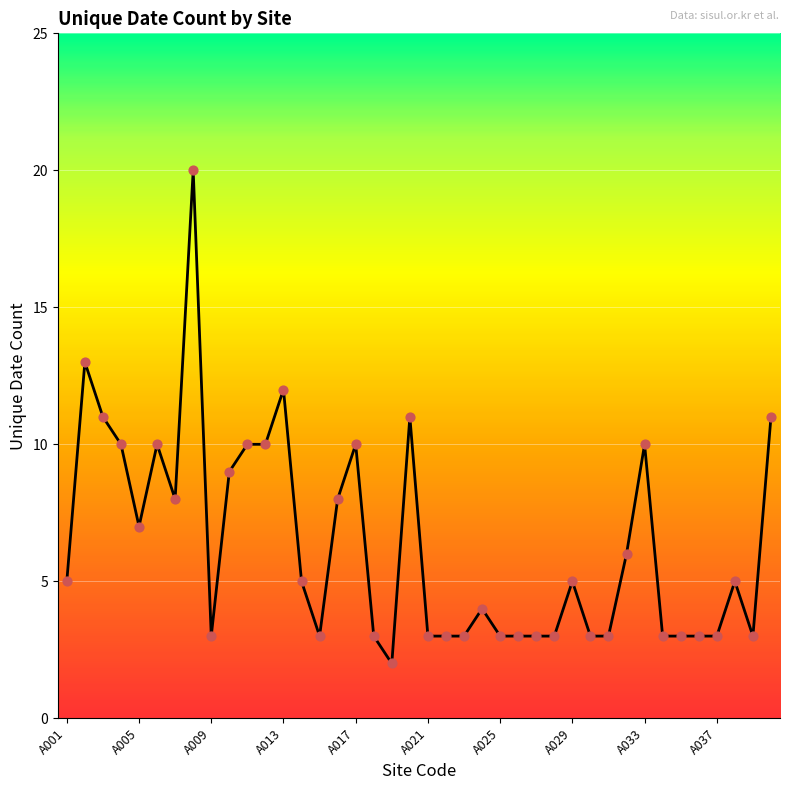

Between 31 and A037, which is larger?

A037